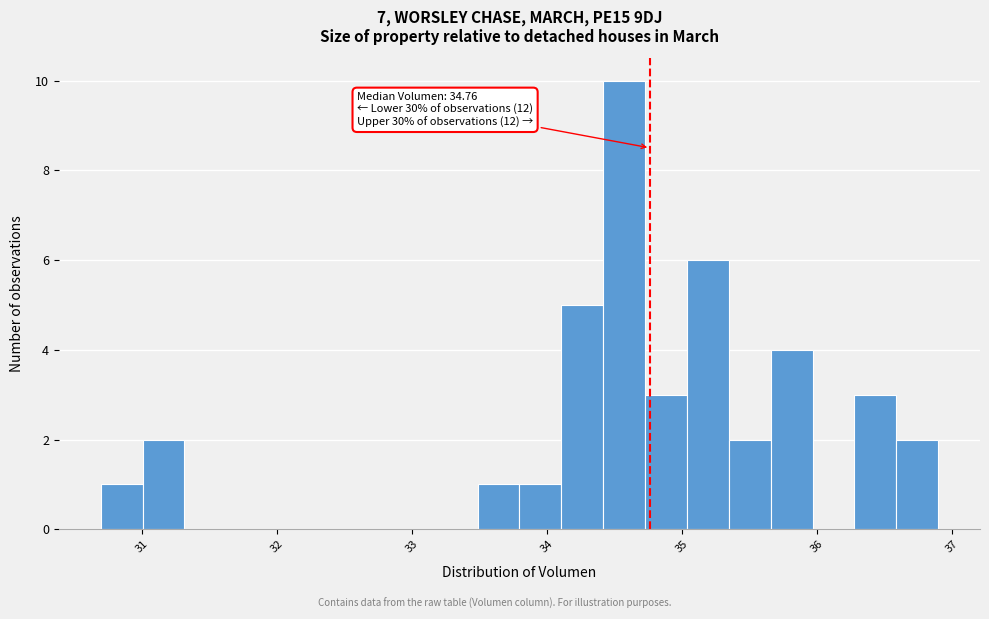

Around what value on the x-axis is the tallest bar? Give the approximate position of its centre, as read against the axis.

34.6